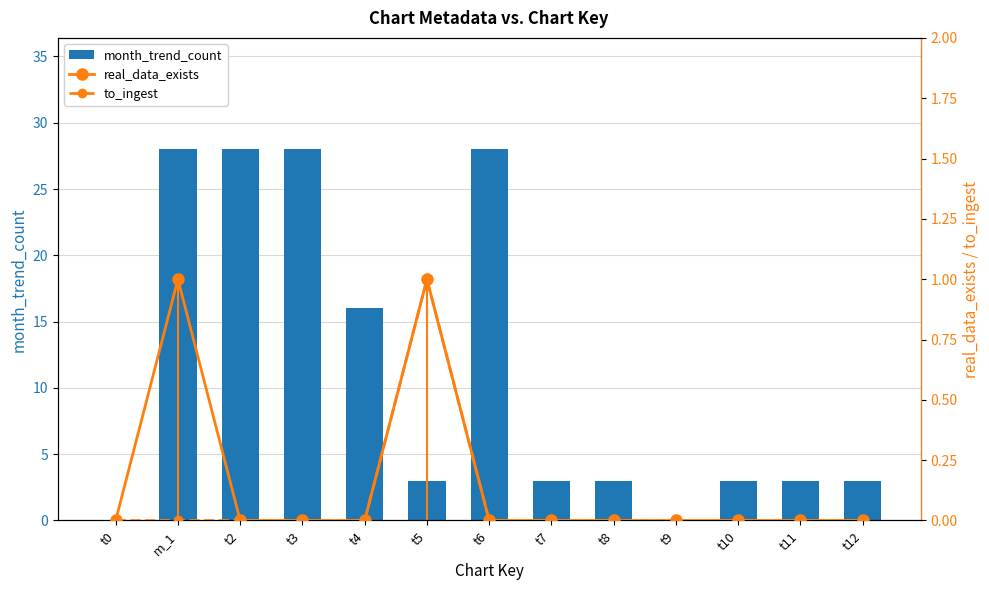

What is the sum of the month_trend_count values at t9 and t7?

3